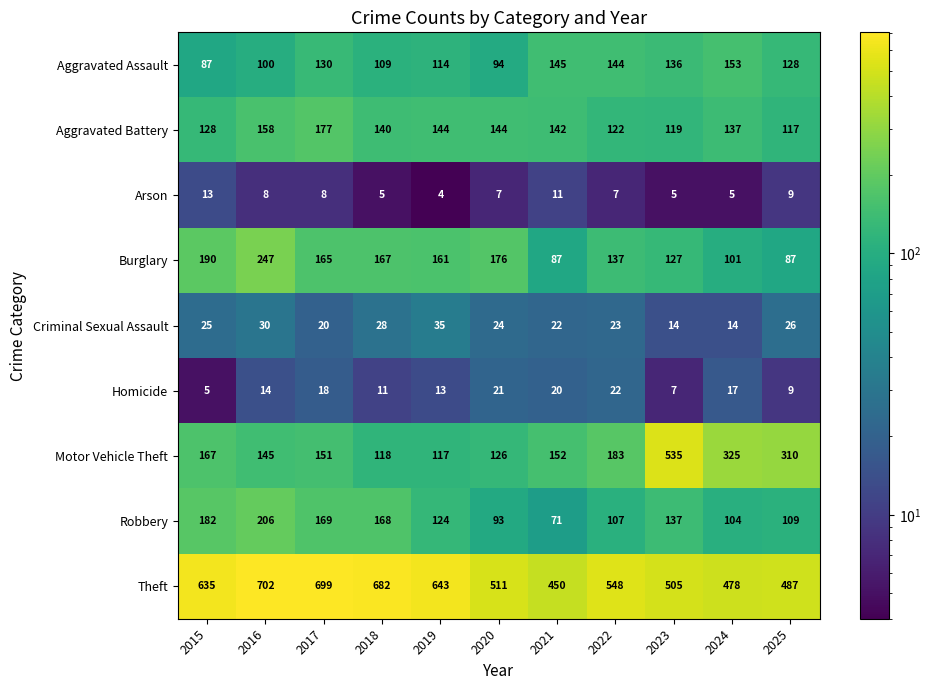

At which category is the sum across all series the highest?

2016